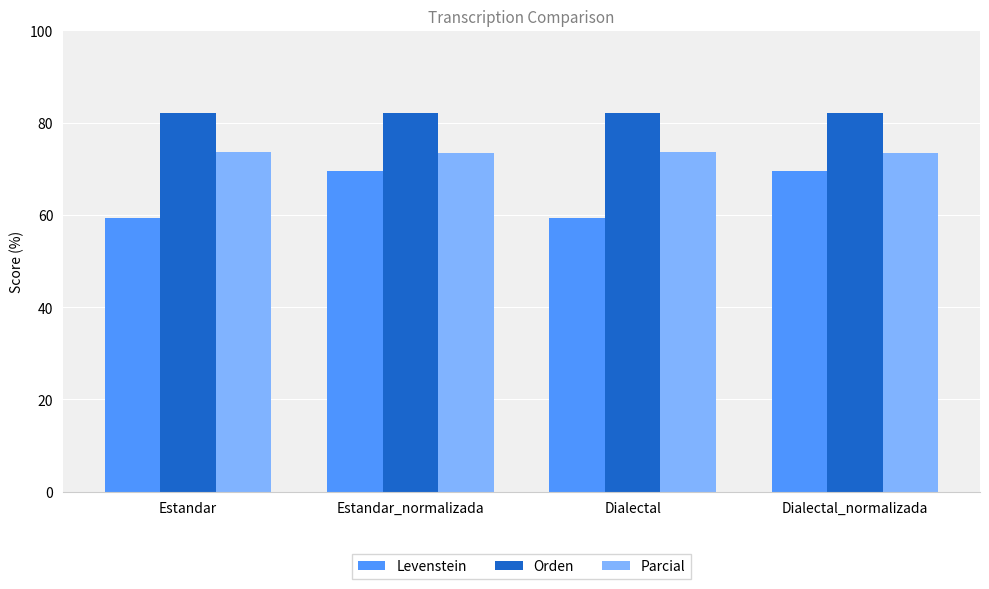

What is the difference between the maximum and second lowest values in the Levenstein series?

10.3